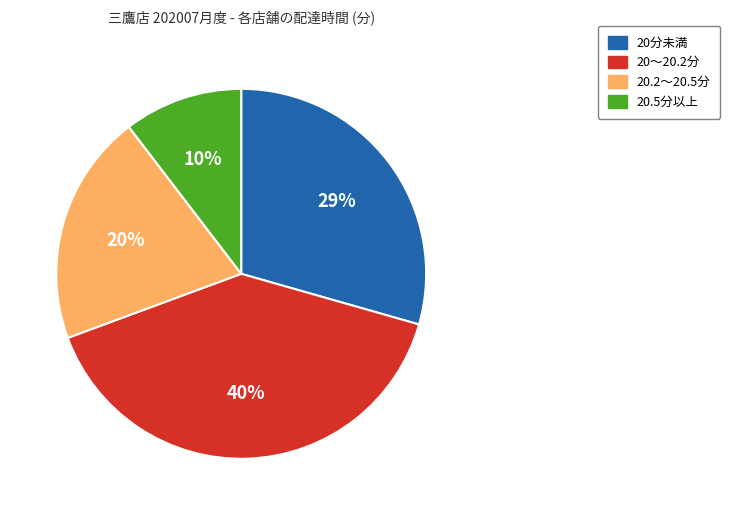

What is the largest slice in the pie chart?

20〜20.2分